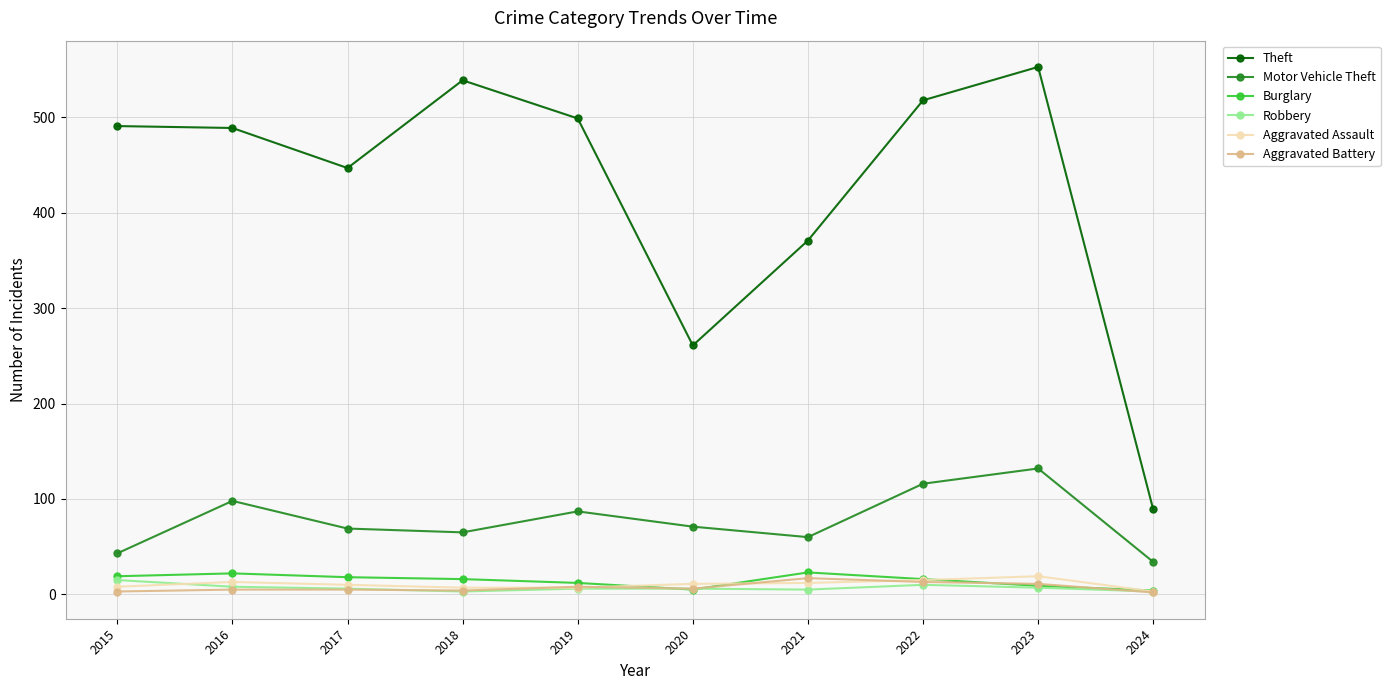

Which series has the widest spread of values?

Theft